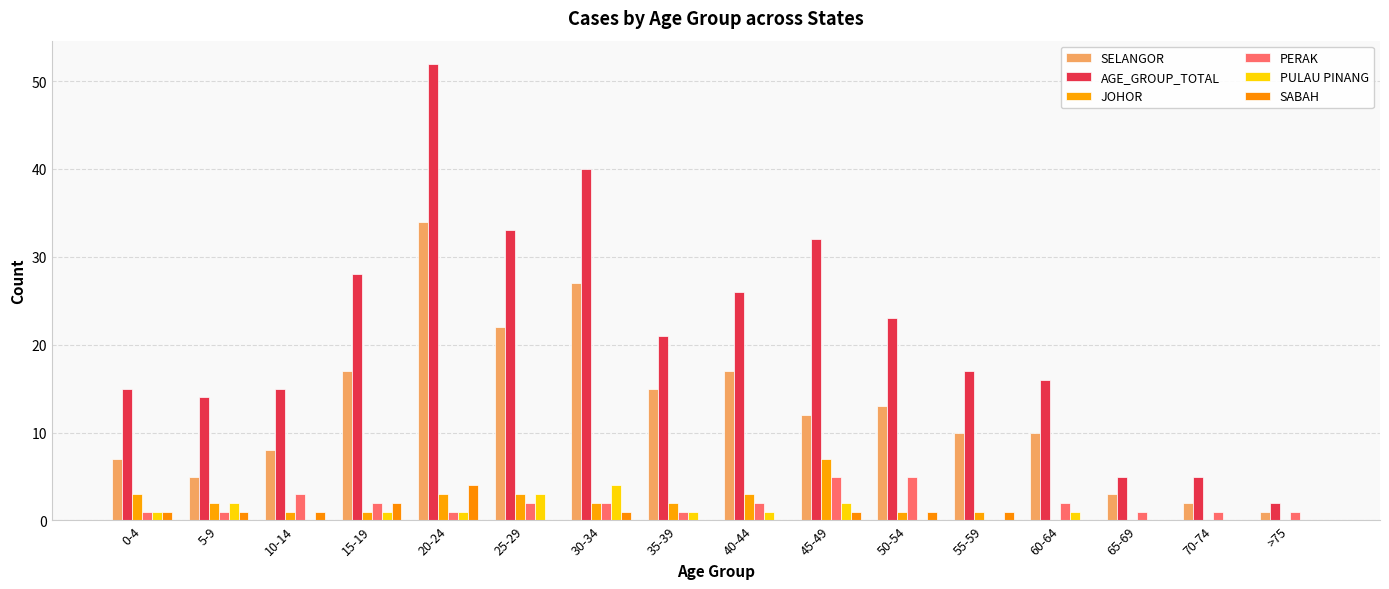

How many groups of bars are there?

16